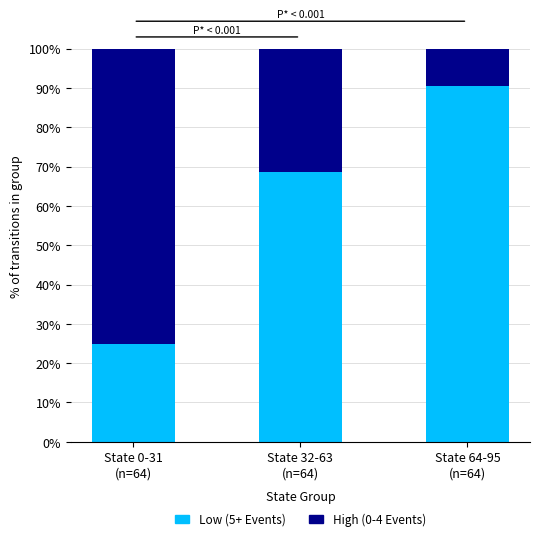

What is the highest value of the Low (5+ Events) series?

90.6